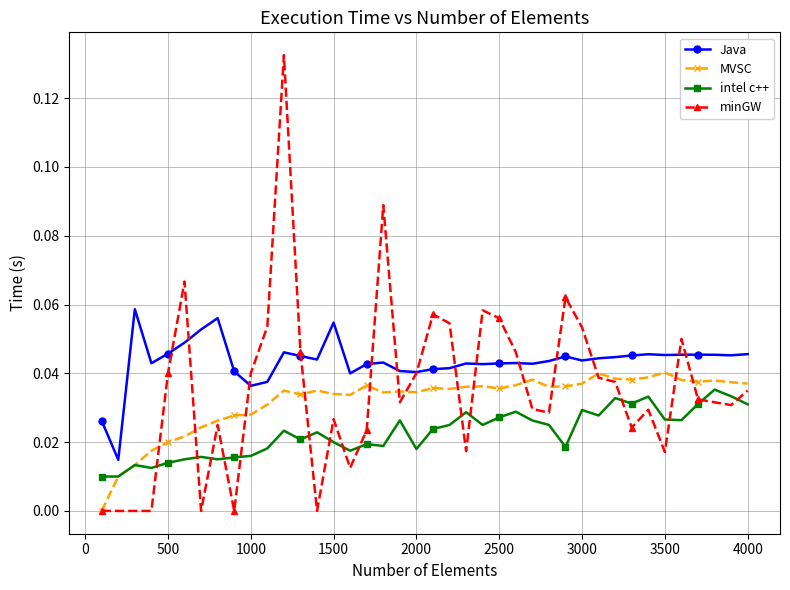

How many Java values are between 0 and 1?

40